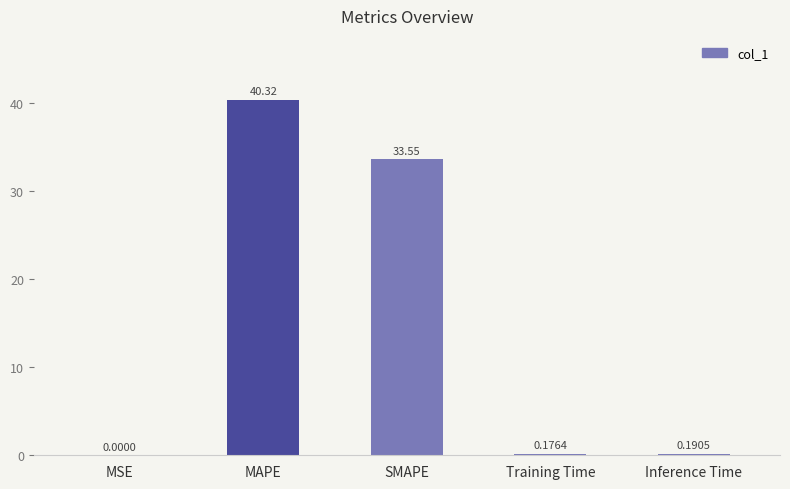

At which label is the value closest to 20?

SMAPE